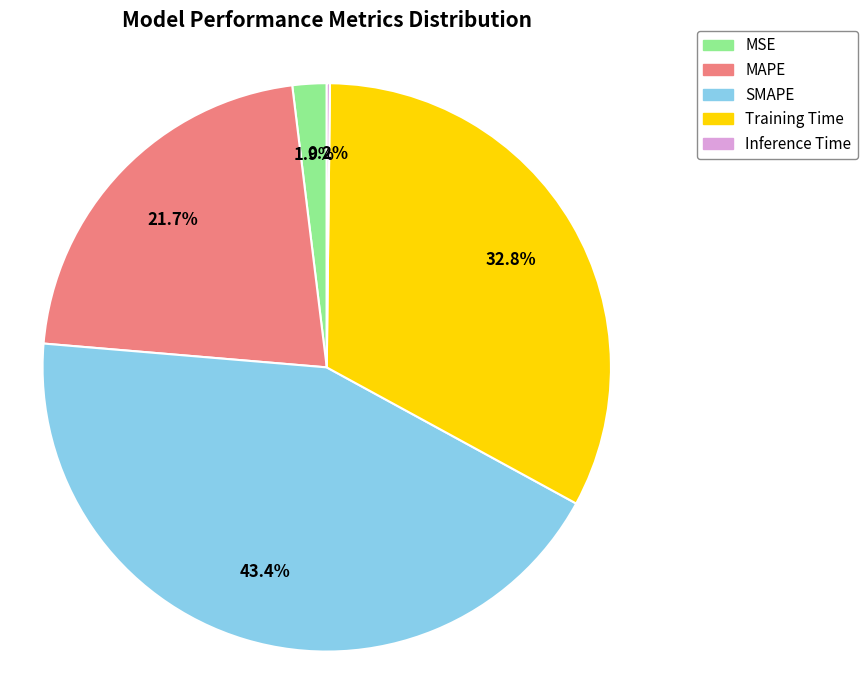

To the nearest percent, what portion does Training Time represent?

33%